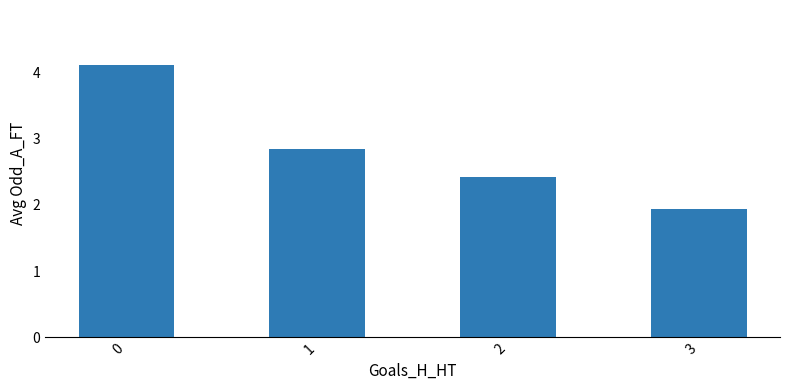

What is the value of the 3rd bar from the left?

2.4